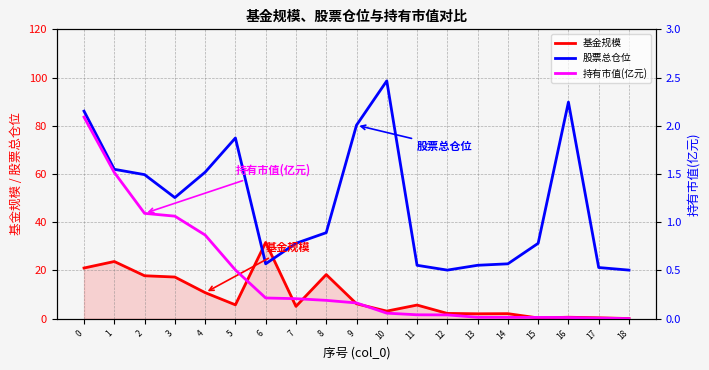

Reading left to right, transcribe all the data shown in this chart.

基金规模: 21.0	23.7	17.8	17.3	10.8	5.8	31.6	5.1	18.3	6.2	3.2	5.7	2.2	2.0	2.1	0.3	0.6	0.4	0.1
股票总仓位: 86.1	62.0	59.8	50.2	60.8	75.0	22.8	31.3	35.7	80.2	98.6	22.2	20.2	22.2	22.8	31.3	89.8	21.2	20.2
持有市值(亿元): 2.1	1.5	1.1	1.1	0.9	0.5	0.2	0.2	0.2	0.2	0.1	0.0	0.0	0.0	0.0	0.0	0.0	0.0	0.0